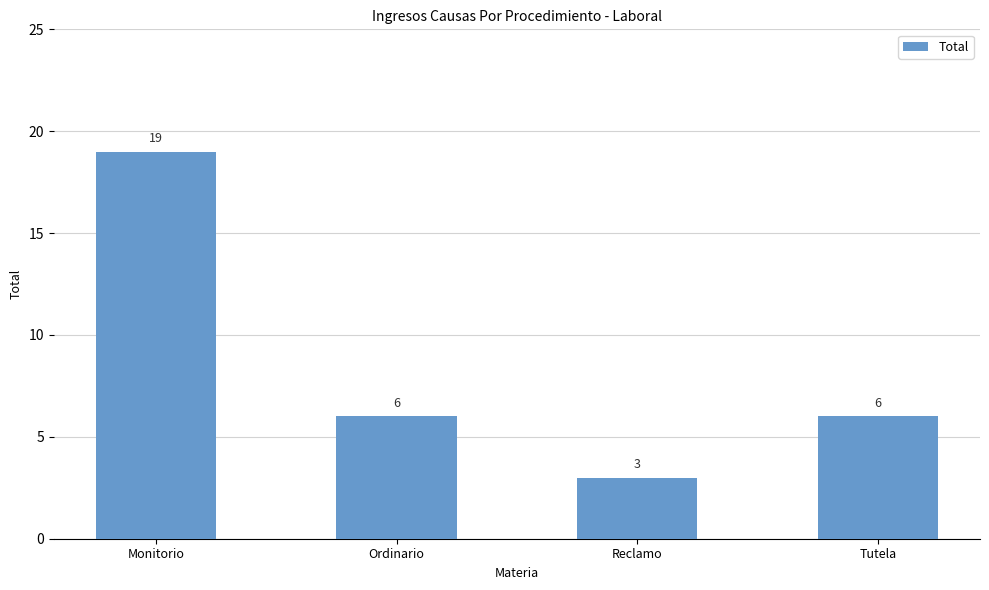

Are the bars horizontal?

No